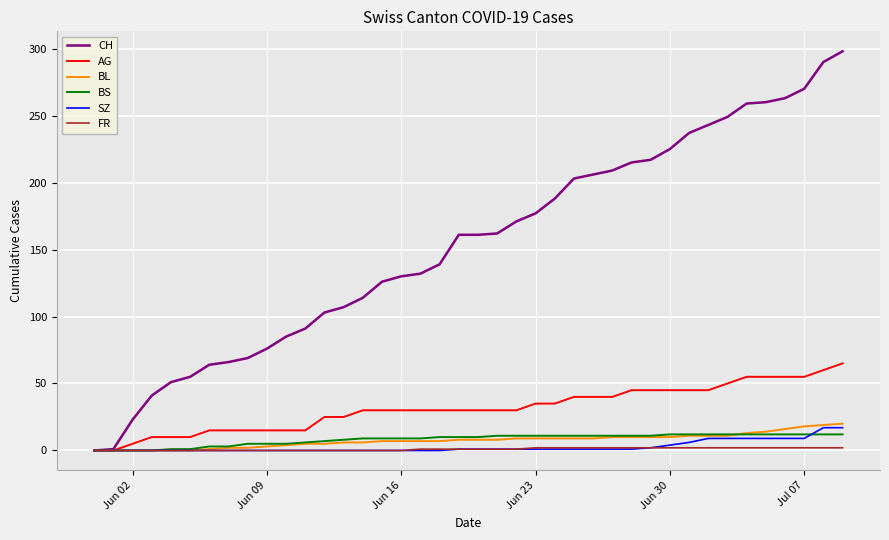

Which series has the widest spread of values?

CH